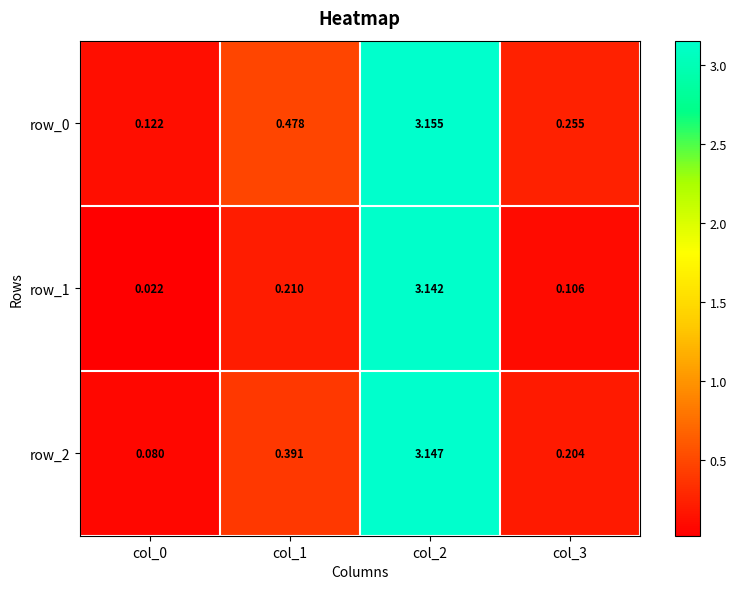

Is the value of row_1 at col_0 greater than the value of row_2 at col_2?

No